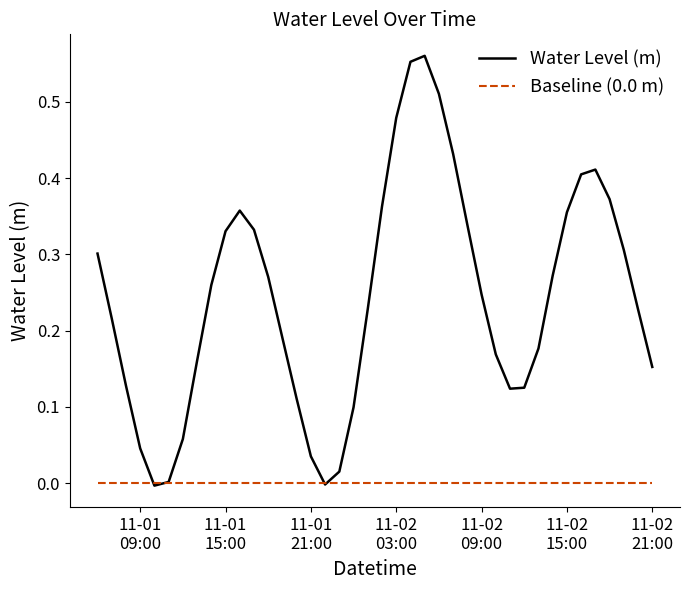

Which series has the largest range (max minus min)?

Water Level (m)